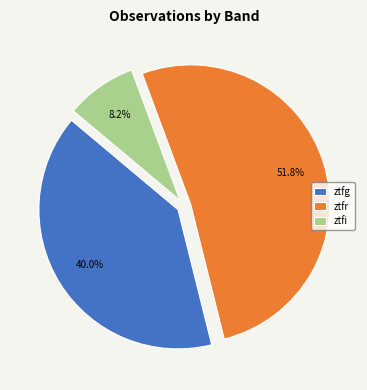

Does any single category account for the majority?

Yes